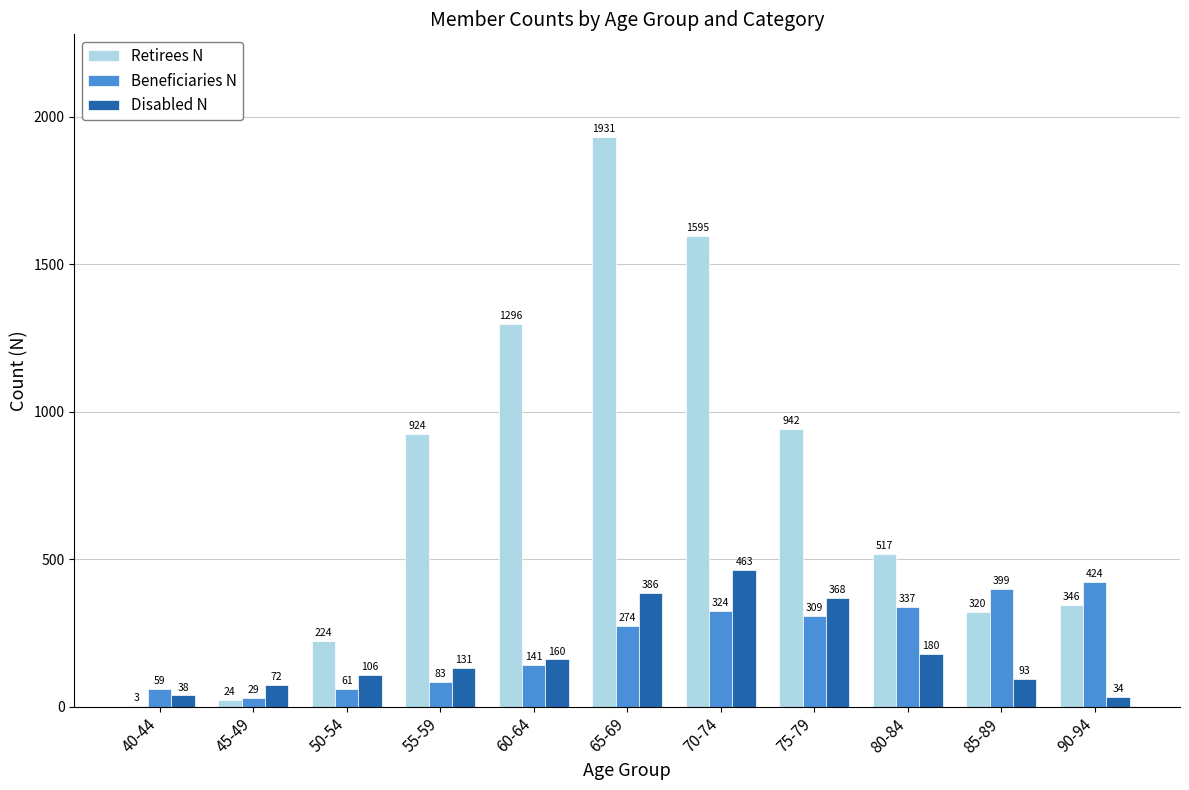

What is the sum of the Disabled N values at 90-94 and 65-69?

420